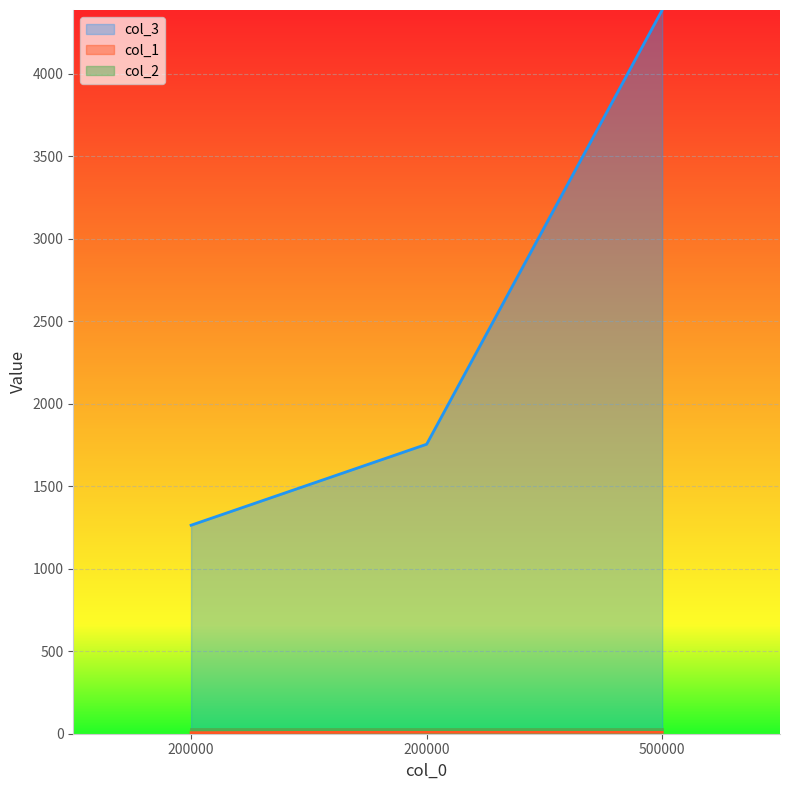

How many data points does each series have?

3